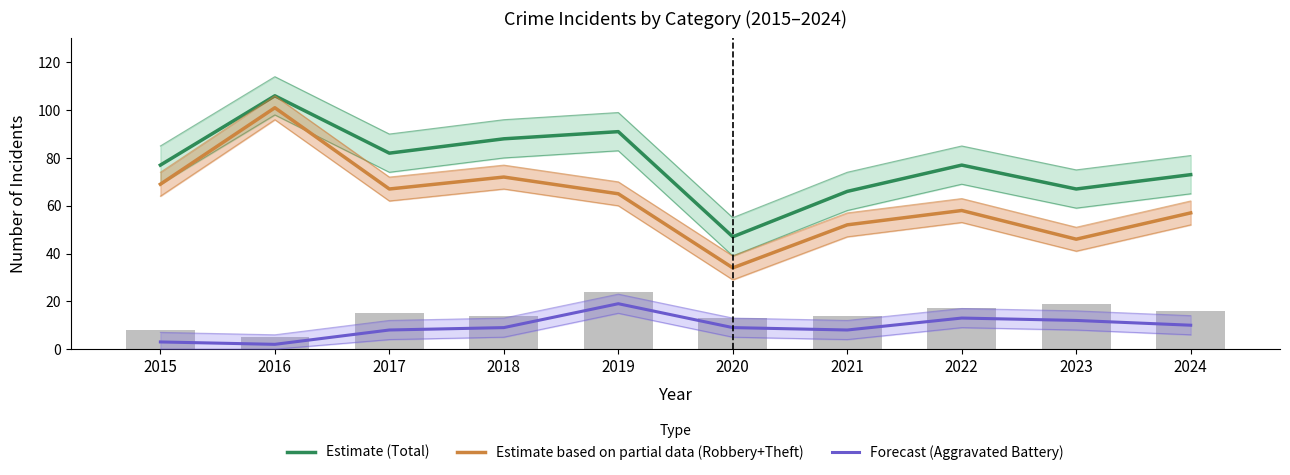

Which has a higher value, 2021 or 2015?

2015